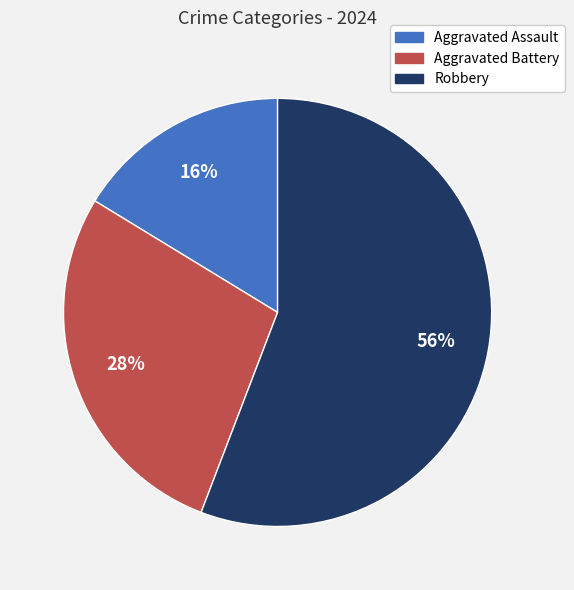

Rank the categories by value from highest to lowest.

Robbery, Aggravated Battery, Aggravated Assault